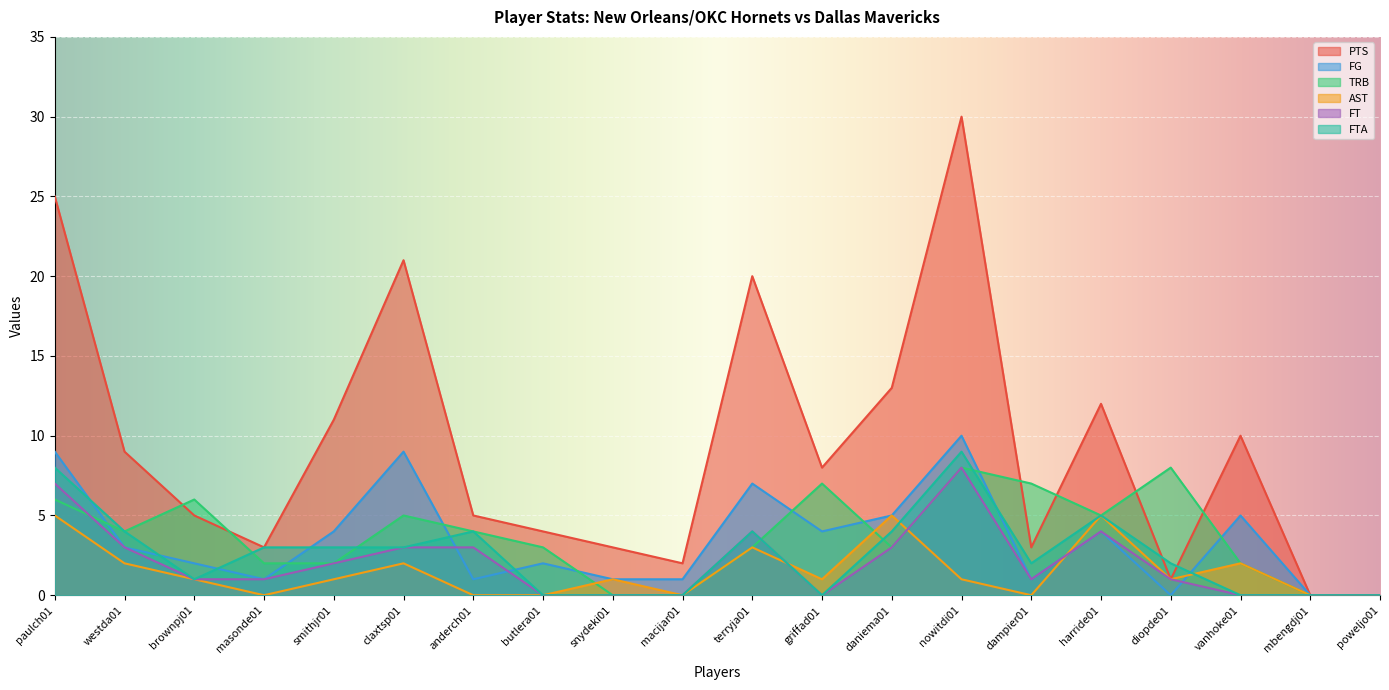

How many lines are shown in the chart?

6